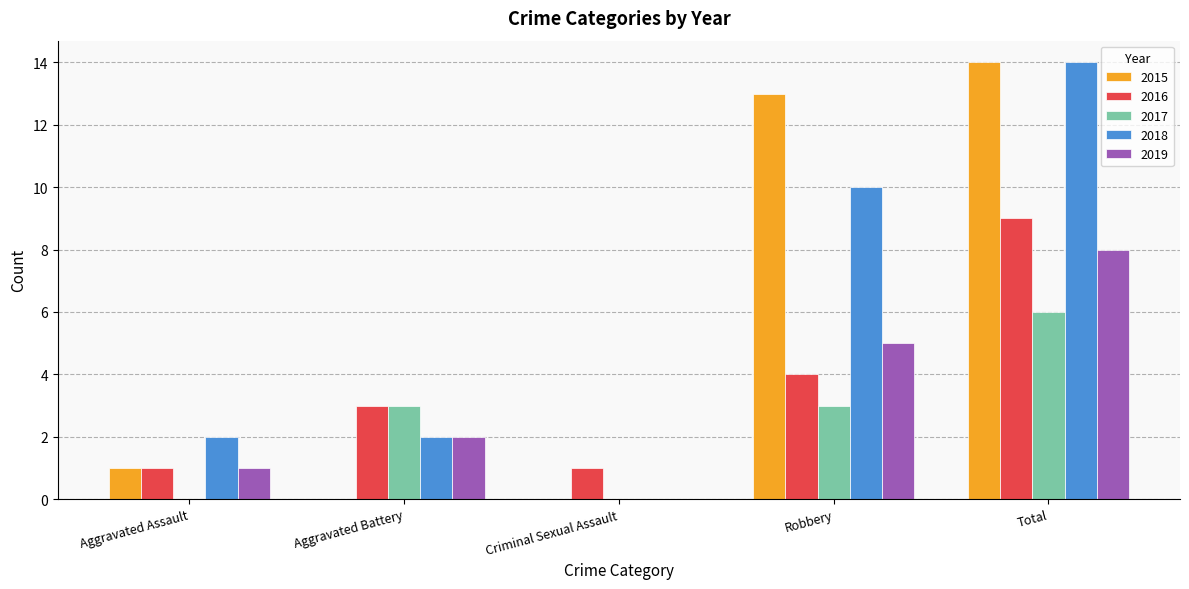

Between Aggravated Assault and Robbery, which series saw the biggest shift?

2015